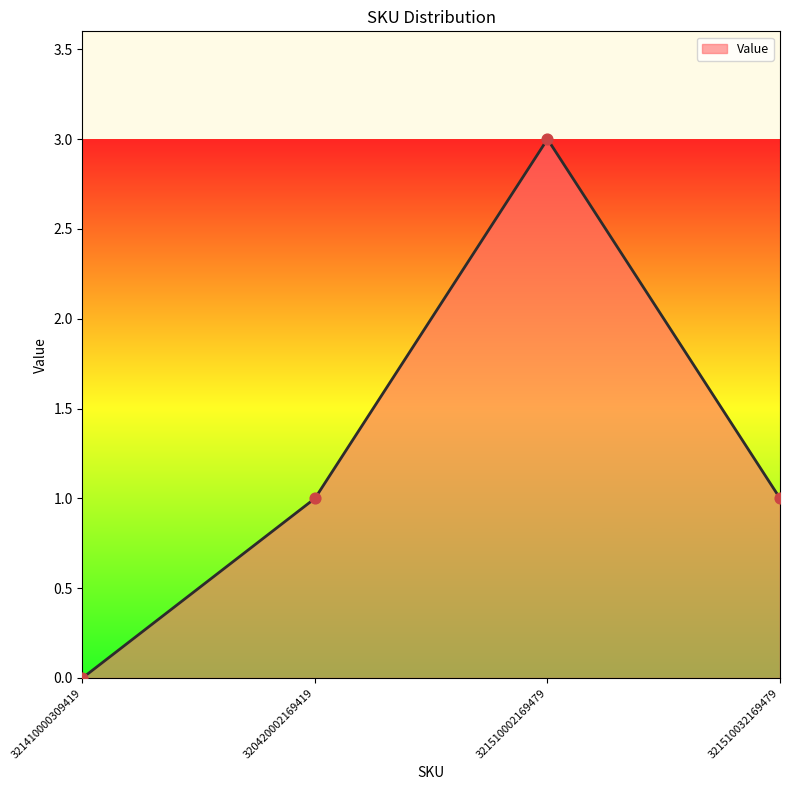

Between 320420002169419 and 321510002169479, which is larger?

321510002169479